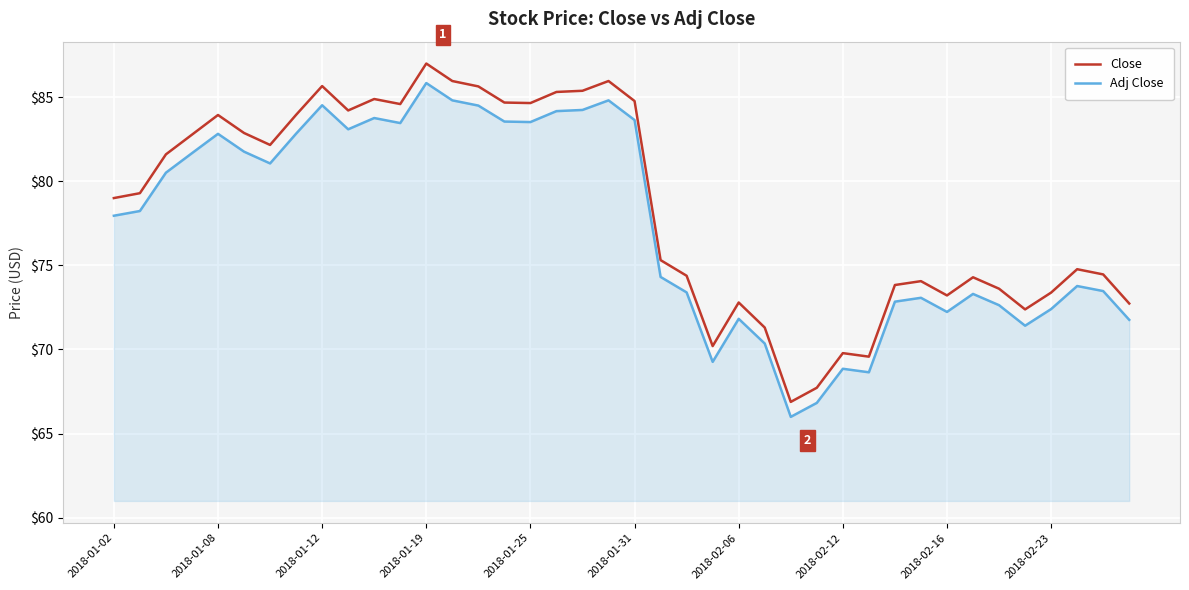

Rank the series by their average value, from highest to lowest.

Close, Adj Close